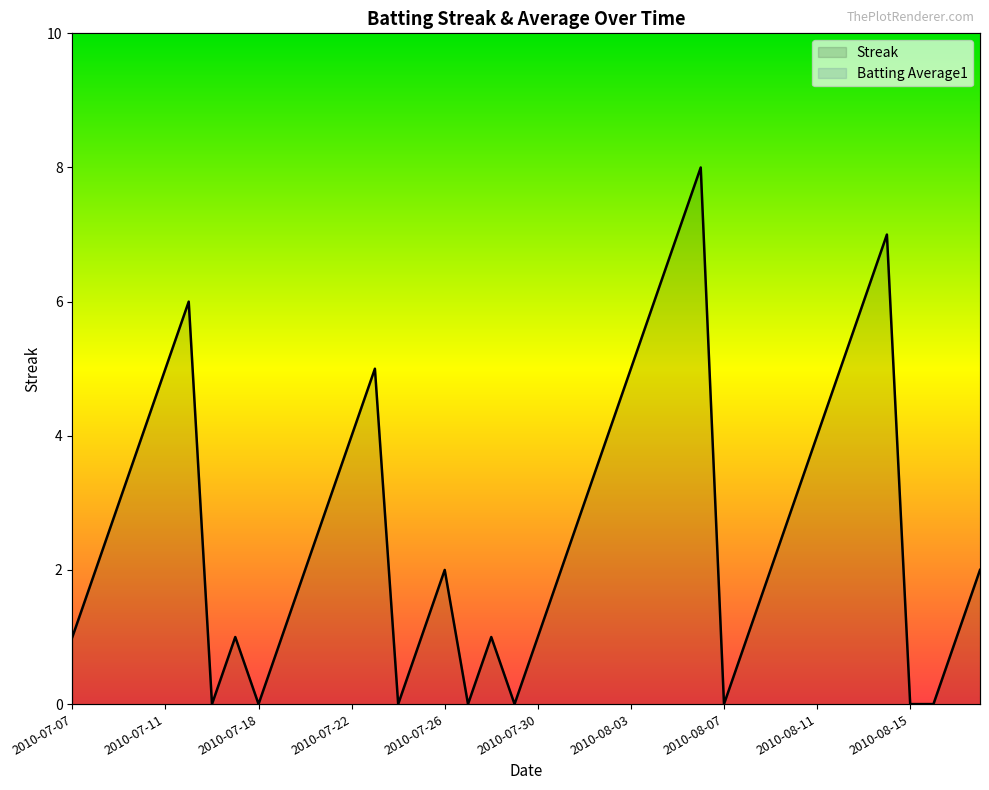

Where does the Streak series first go above 2?

2010-07-09